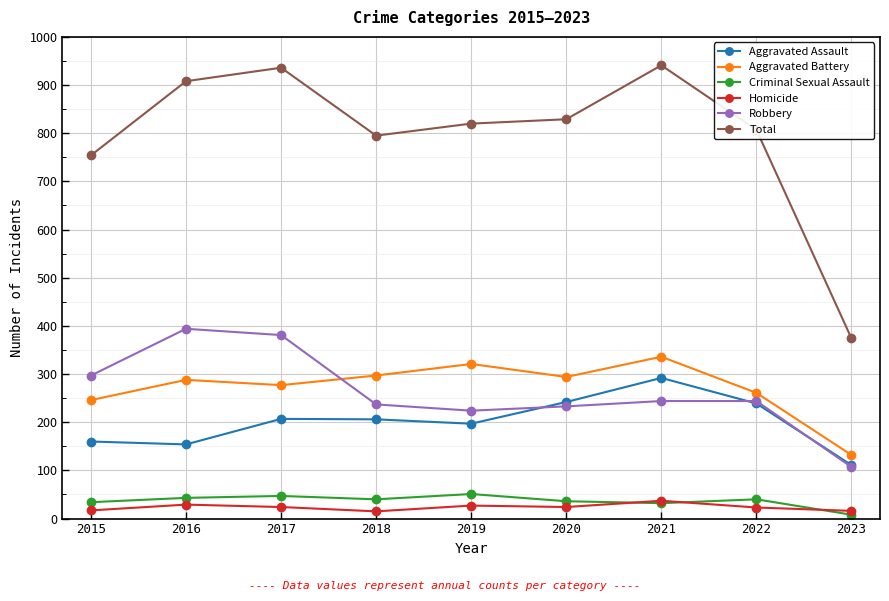

True or false: Aggravated Battery has more than 1 points higher than both neighbors.

True